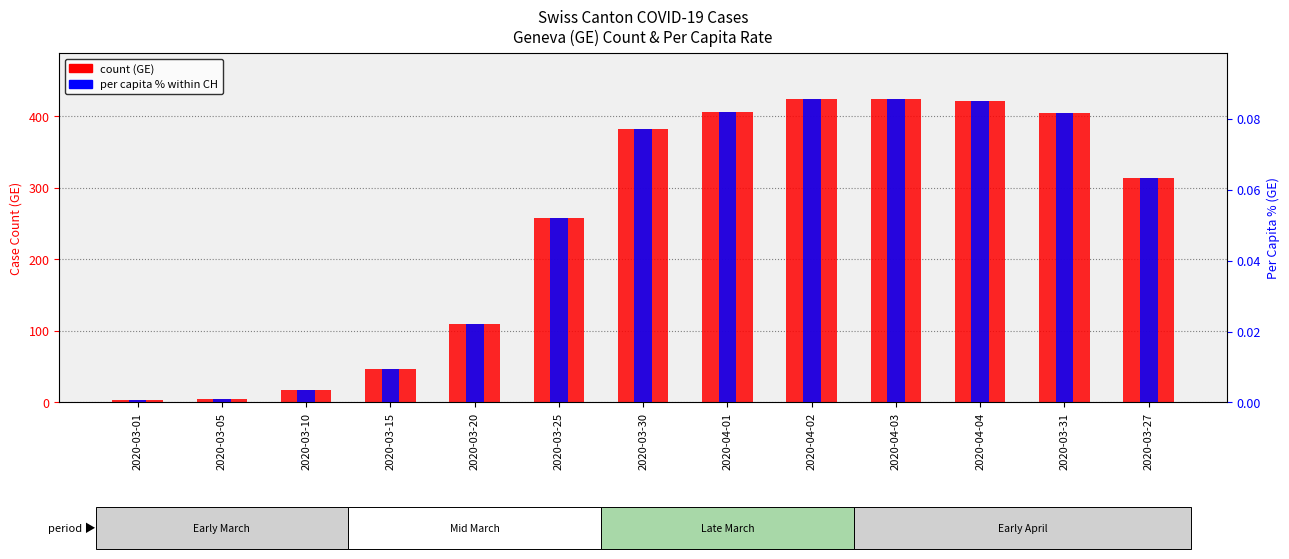

True or false: count (GE) has a value of 693.9 at 2020-04-01.

False